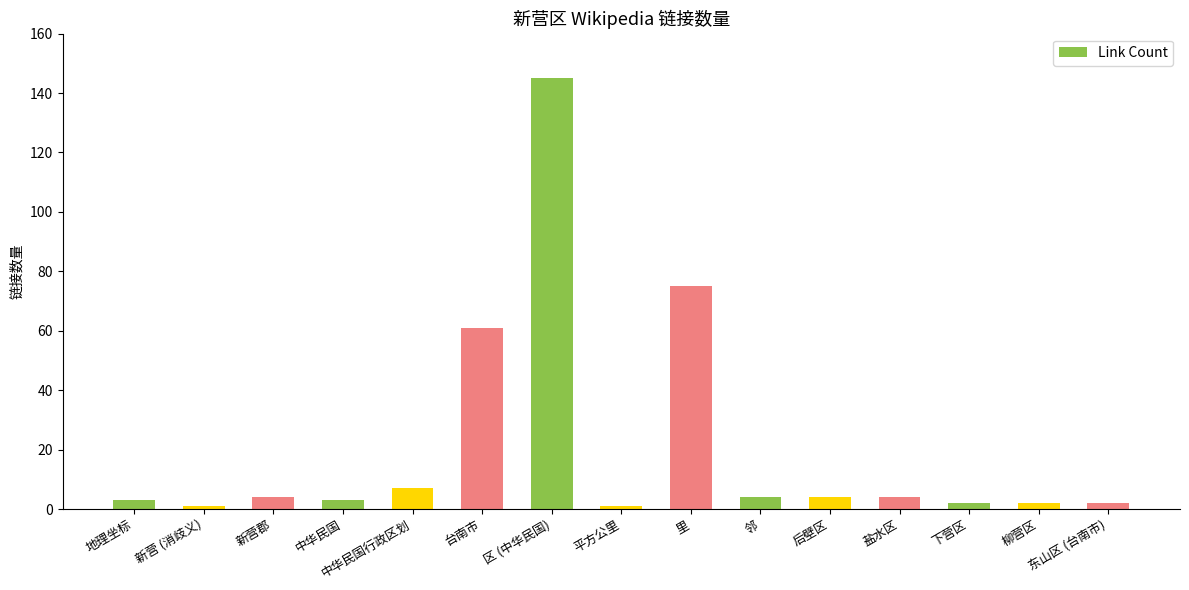

The value at 东山区 (台南市) is 2. True or false?

True